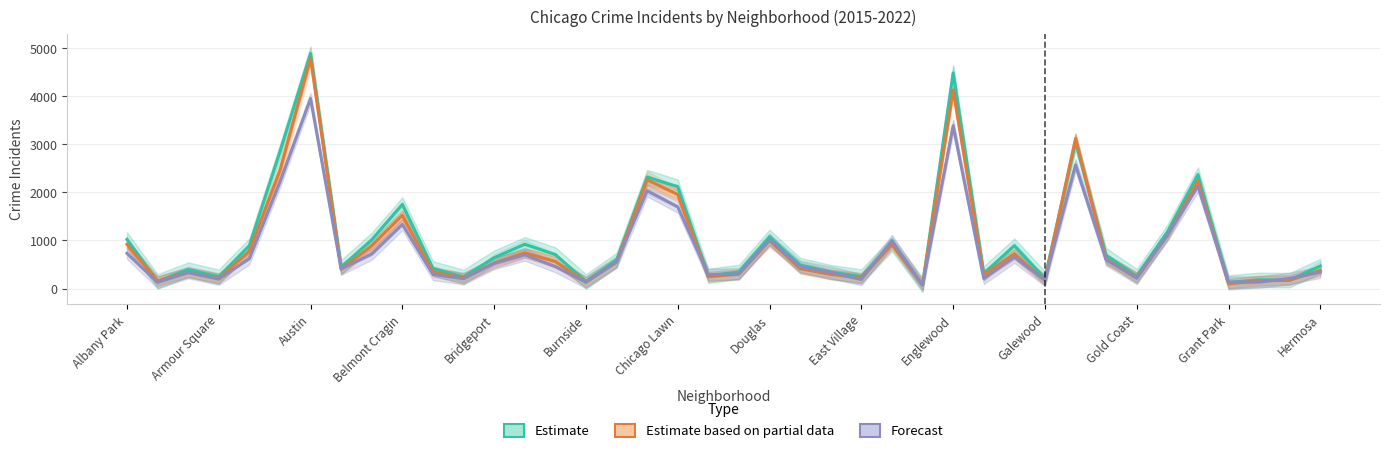

Where does the Forecast series first go above 456?

Albany Park